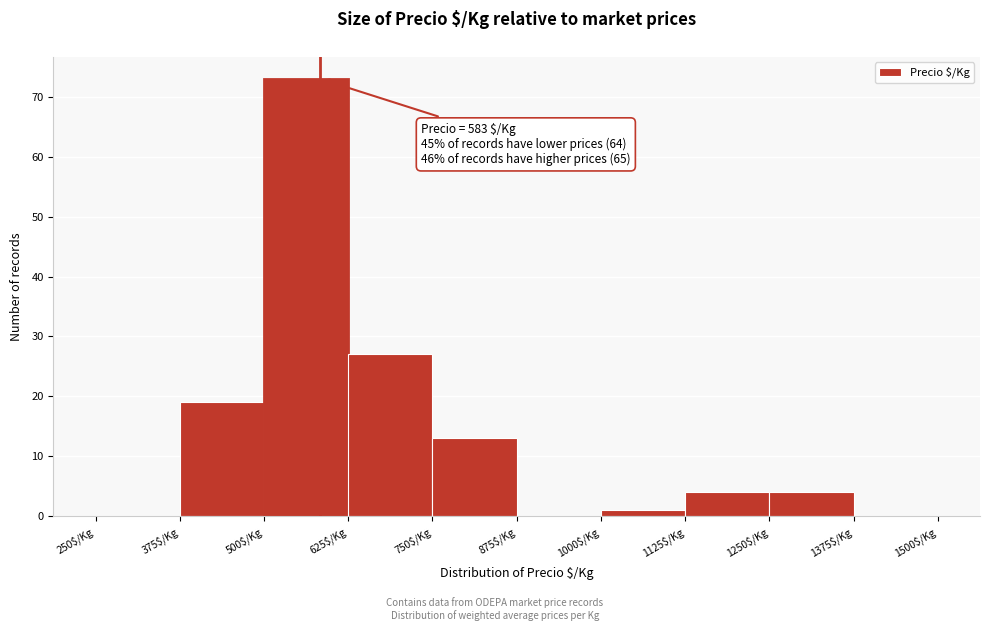

Which range on the x-axis has the tallest bar?

500 to 625